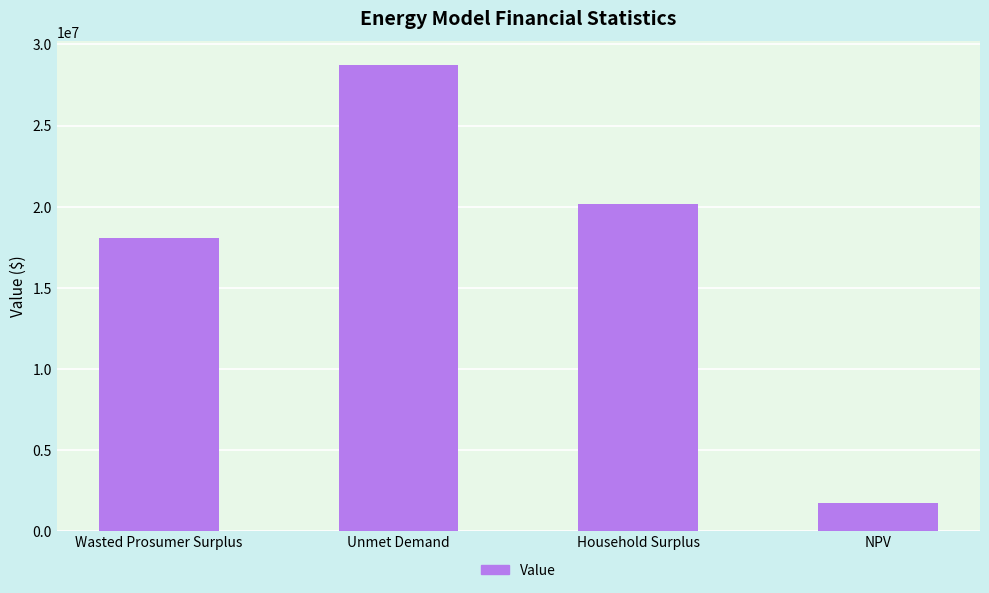

What is the label of the 1st bar from the right?

NPV